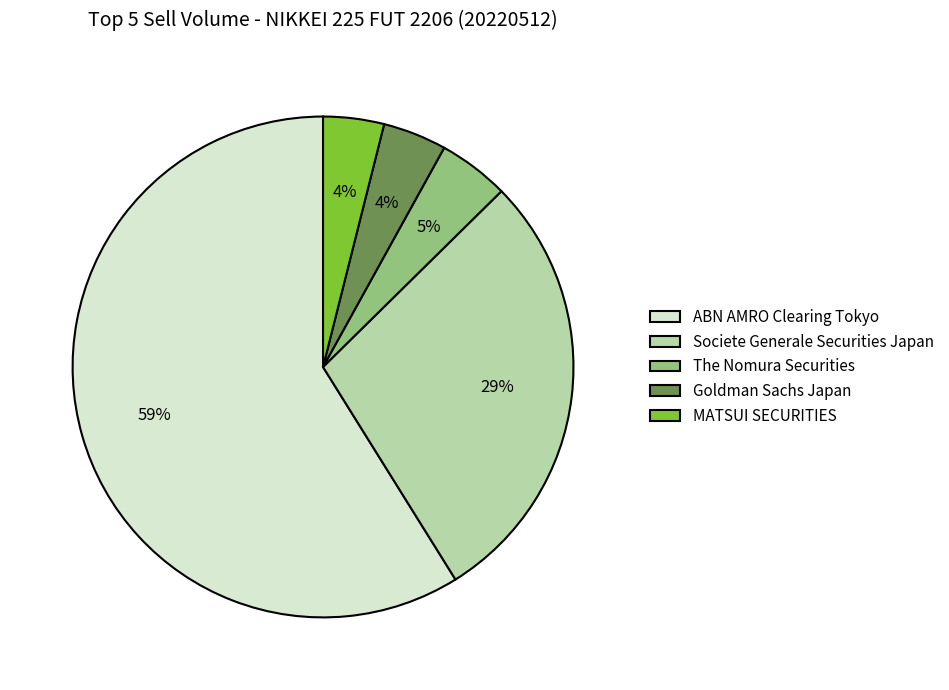

Is it true that ABN AMRO Clearing Tokyo is 51% of the pie?

False